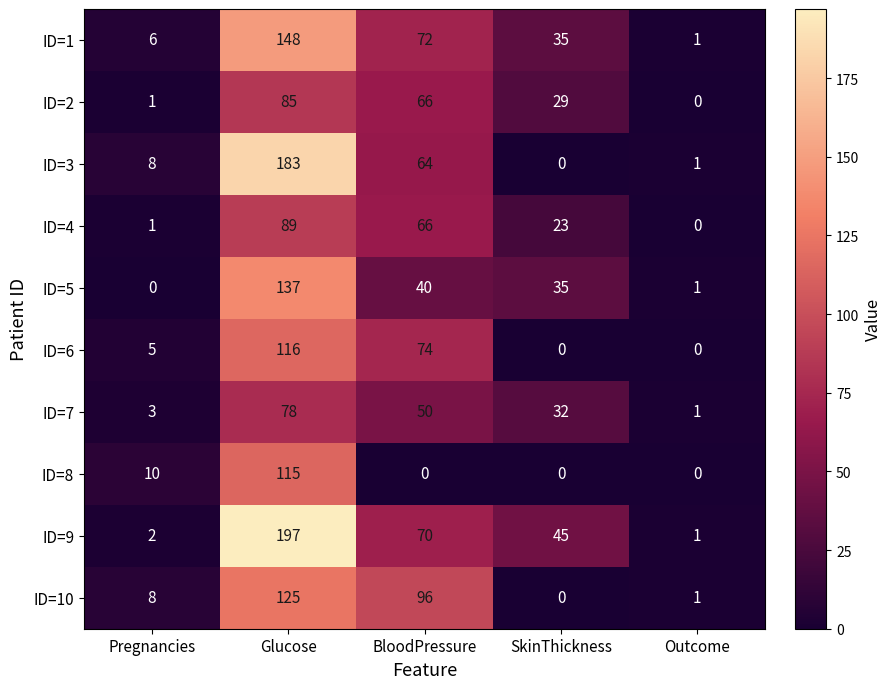

Which label corresponds to the largest value in the chart?

Glucose